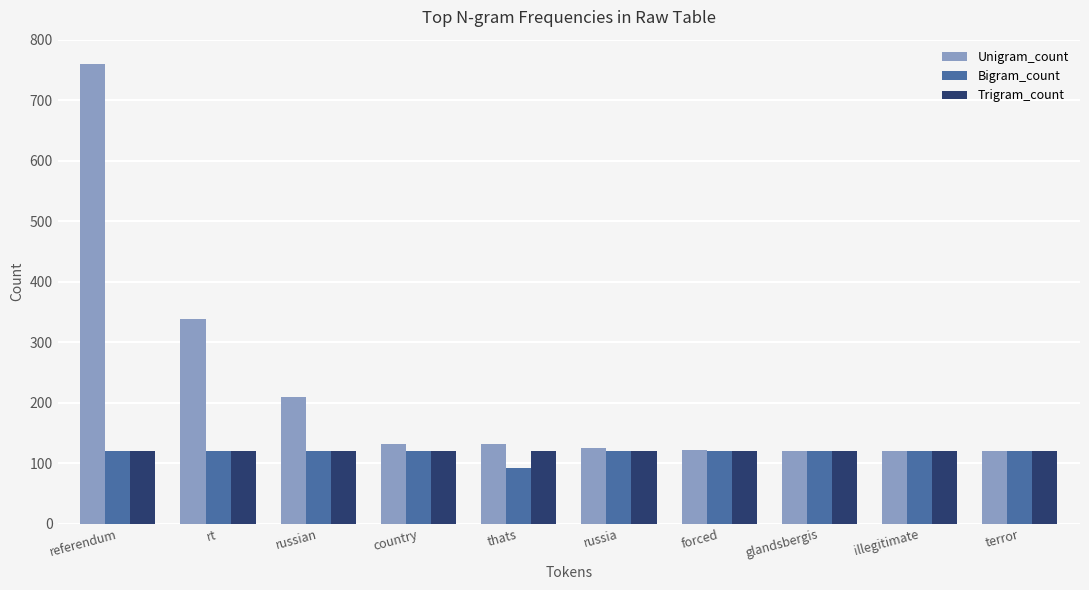

What value does the Trigram_count series have at terror?

120